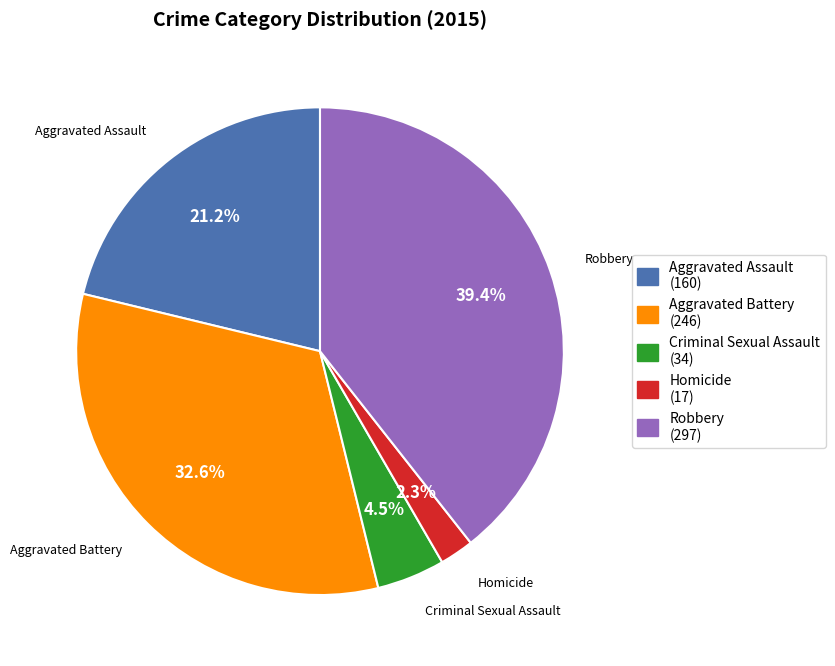

Which category has the smallest portion of the pie?

Homicide